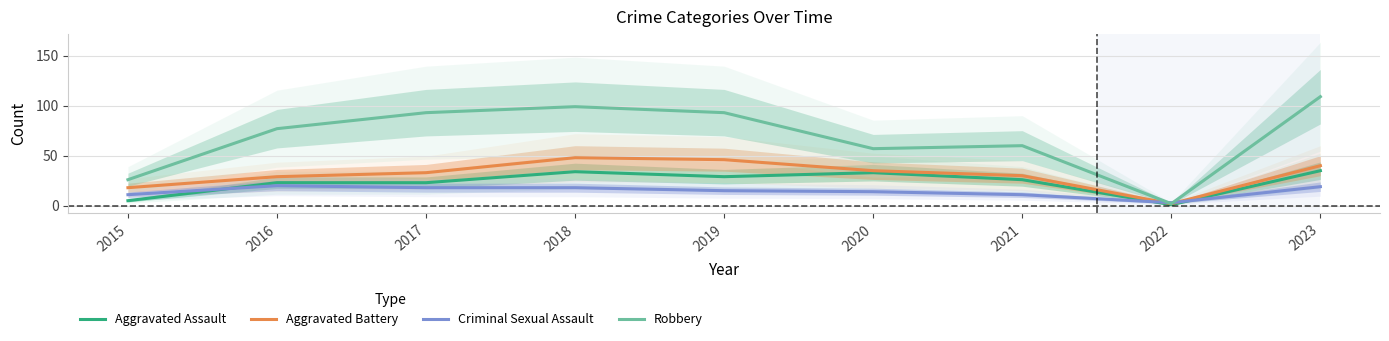

True or false: Robbery and Aggravated Battery cross at least once.

False